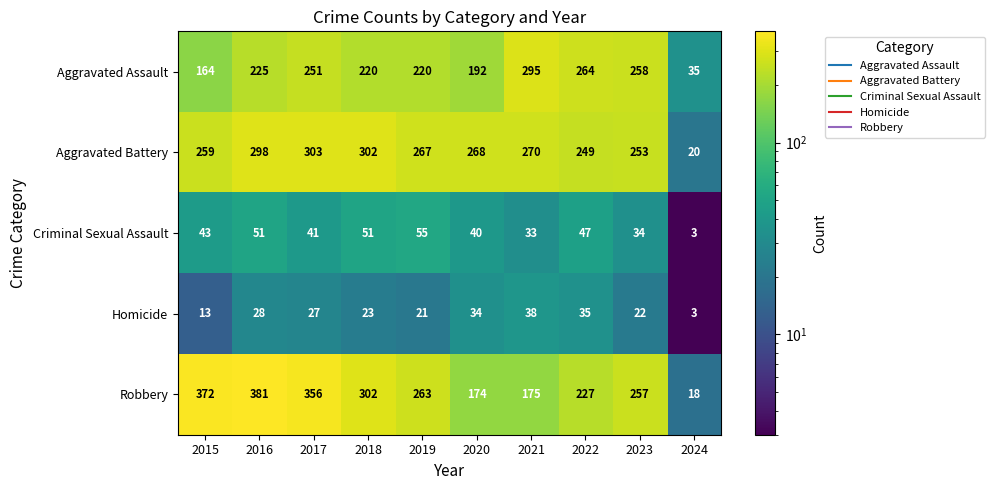

The Criminal Sexual Assault series shows 35 at 2019. True or false?

False